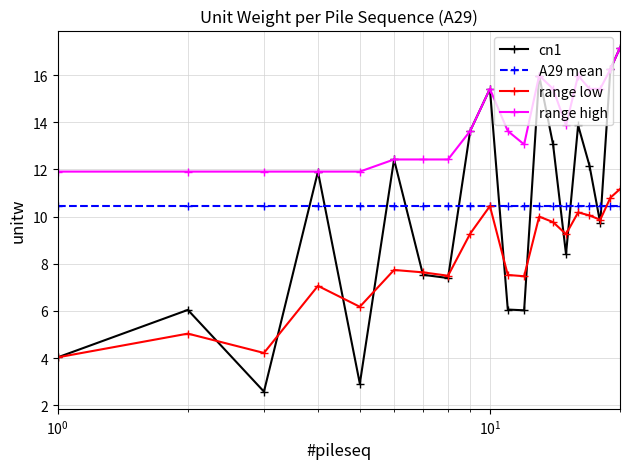

What is the maximum value shown in the chart?

17.2